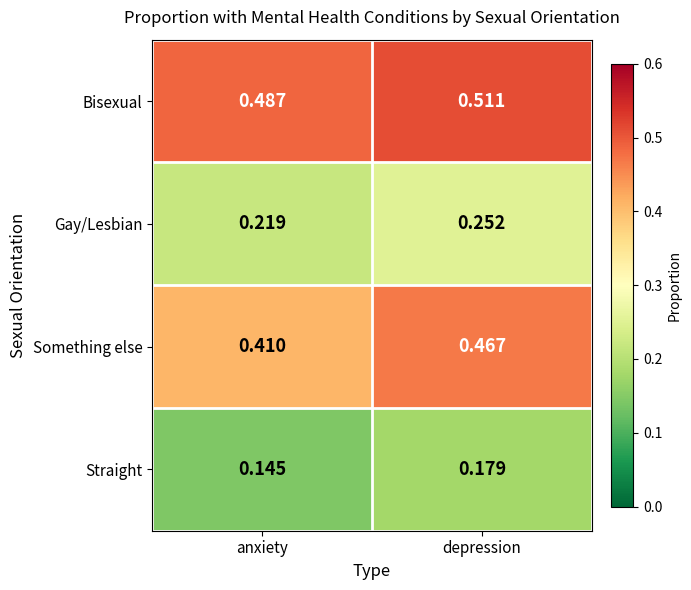

Rank the series by their average value, from highest to lowest.

Bisexual, Something else, Gay/Lesbian, Straight